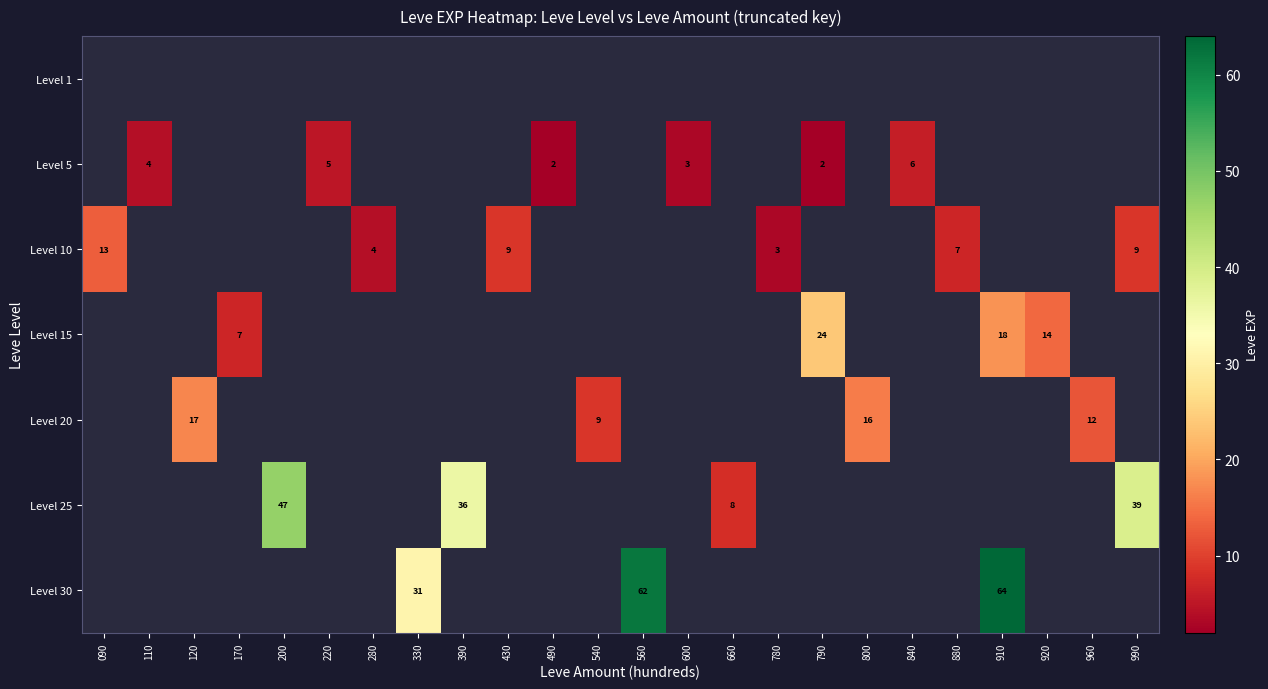

Which has a higher value, 840 or 540?

540